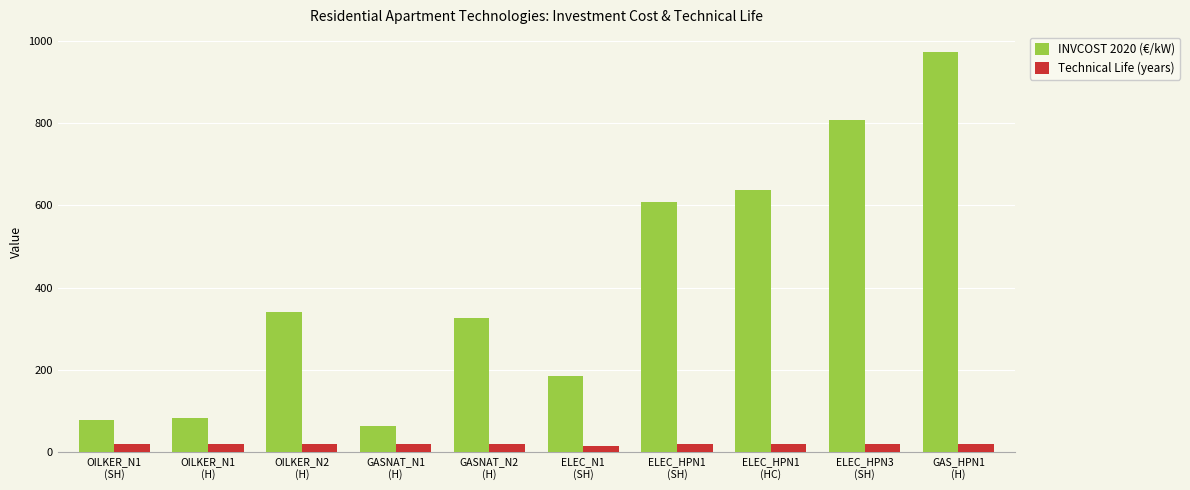

List the series in order of their peak value, lowest first.

Technical Life (years), INVCOST 2020 (€/kW)